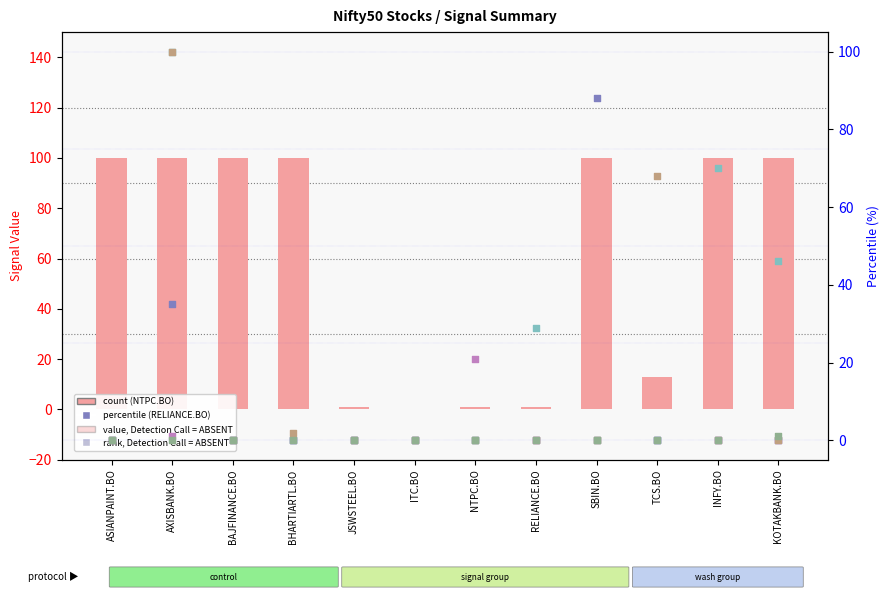

Which series has the largest total across all categories?

NTPC.BO (bar)